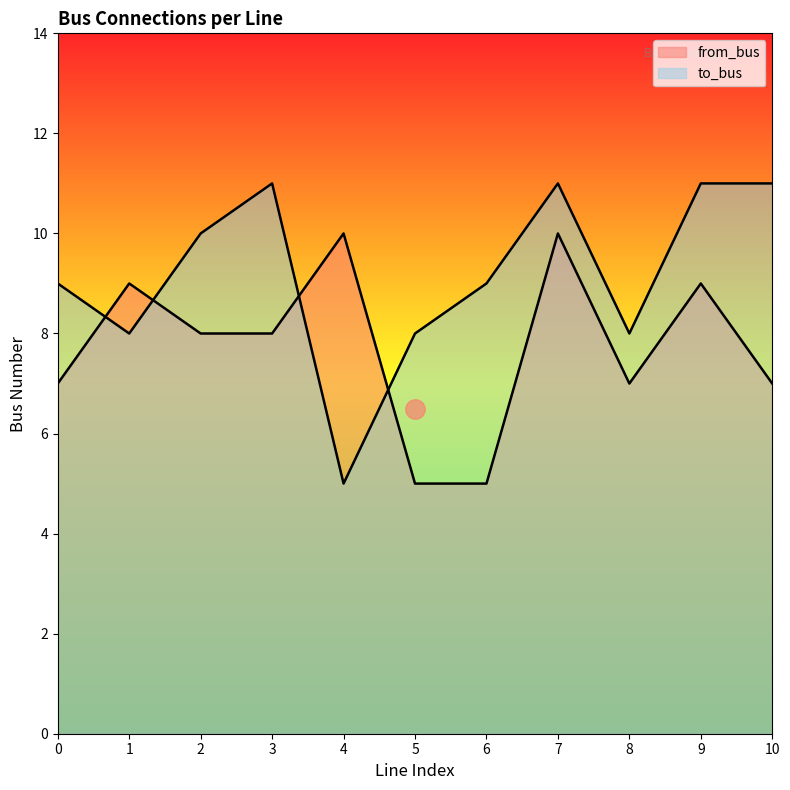

What is the difference between the second highest and minimum values in the to_bus series?

6